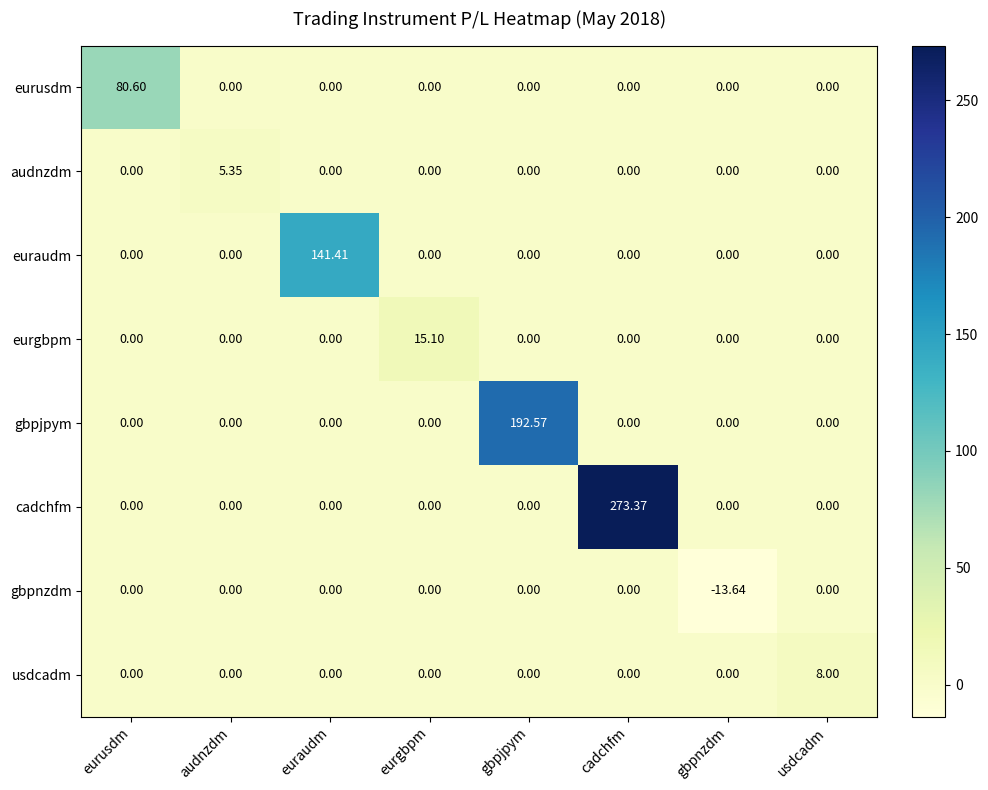

At which category is the sum across all series the highest?

cadchfm